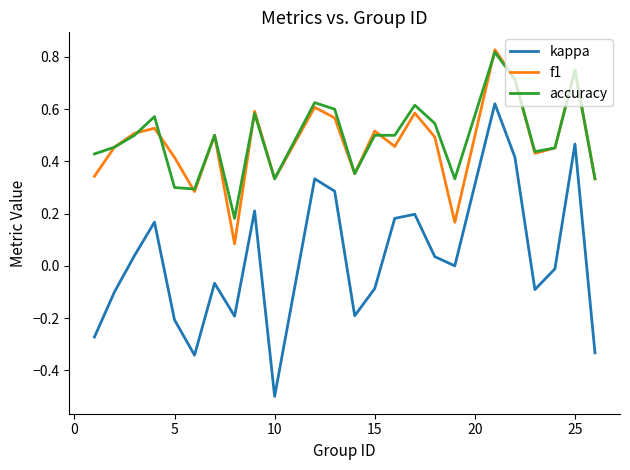

What is the minimum value shown in the chart?

-0.5